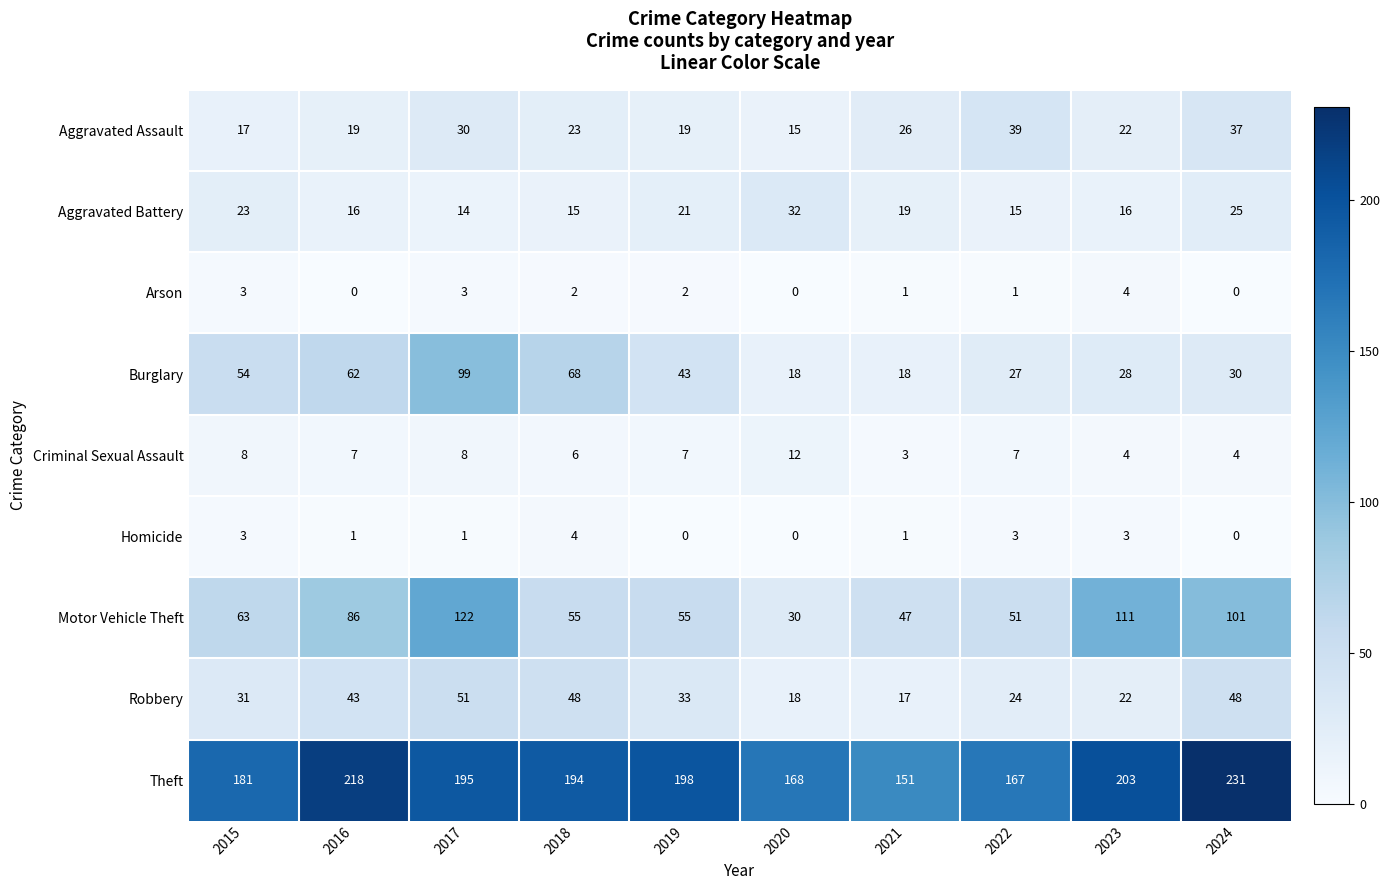

What is the total value across all series at 2018?

415